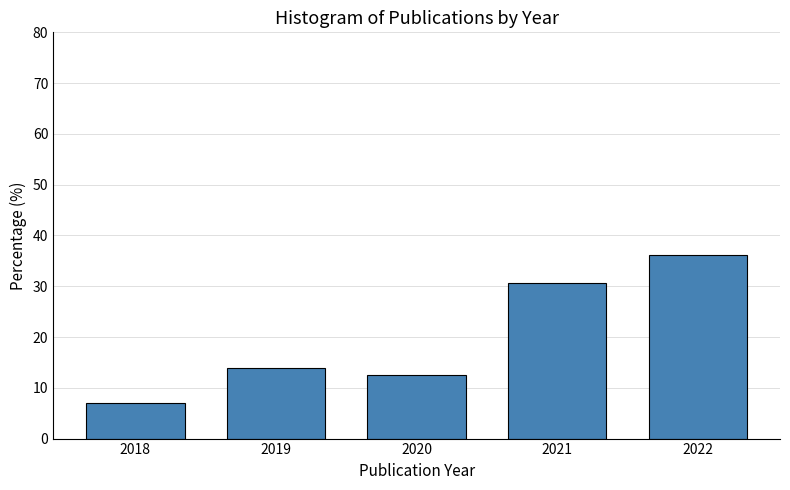

Reading left to right, list every bar in this chart as the range it spans on the x-axis followed by its height. The values are not printed on the chart, so give them approximately, as read against the axis.

2017.5 to 2018.5: 7
2018.5 to 2019.5: 14
2019.5 to 2020.5: 13
2020.5 to 2021.5: 31
2021.5 to 2022.5: 36